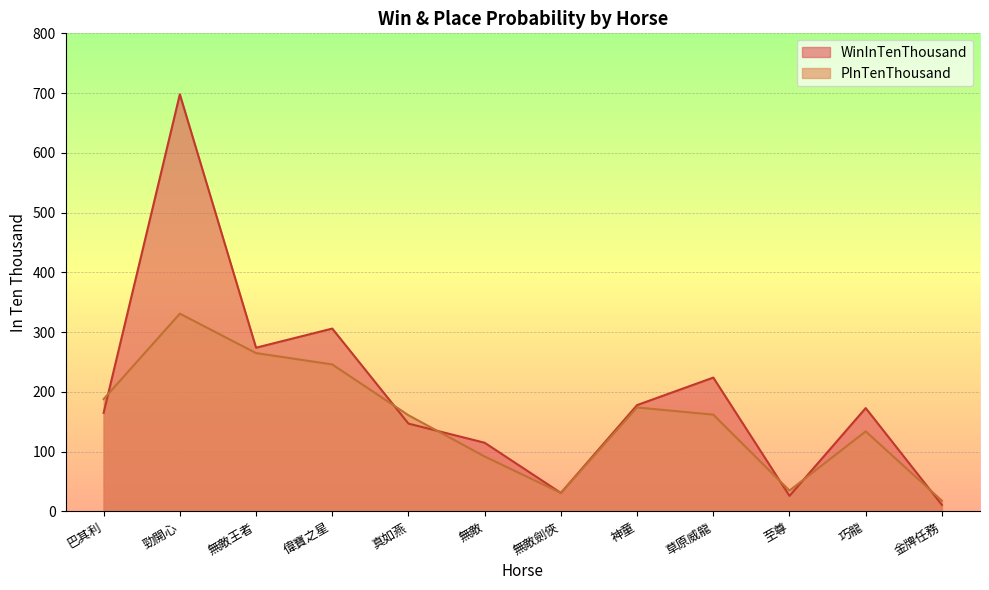

Count the number of categories in the chart.

12